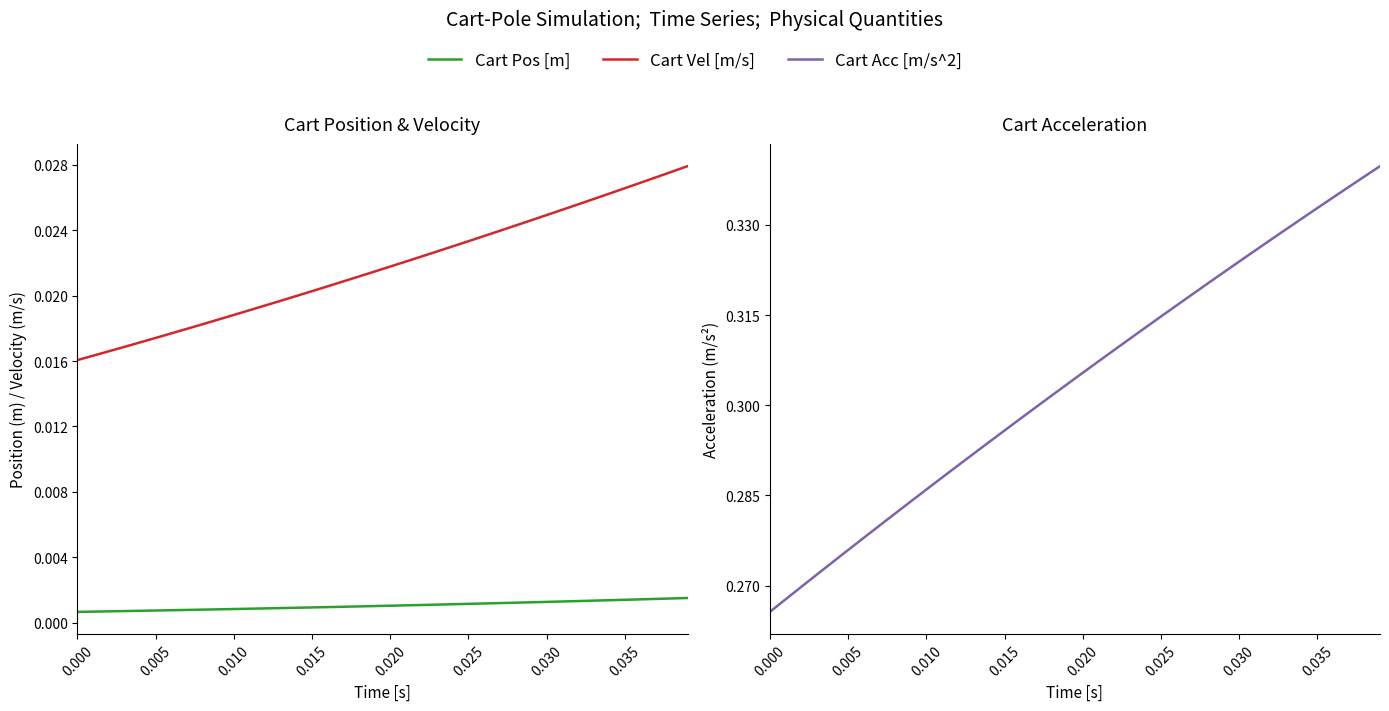

What position from the left is 0.010?

11